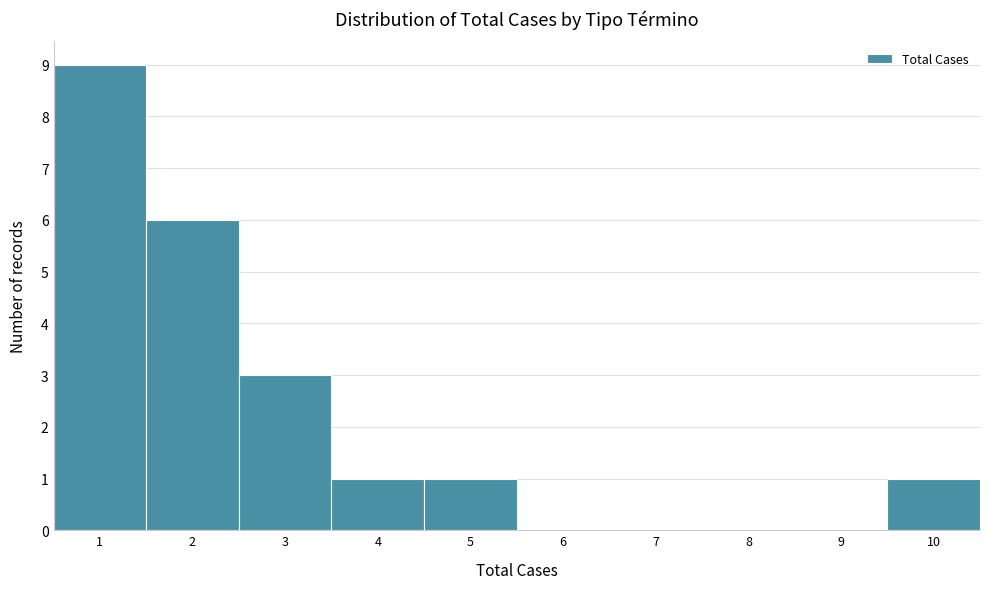

Reading left to right, transcribe this chart: for each bar, give the range it covers on the x-axis and its height. The values are not printed on the chart, so give them approximately, as read against the axis.

0.5 to 1.5: 9
1.5 to 2.5: 6
2.5 to 3.5: 3
3.5 to 4.5: 1
4.5 to 5.5: 1
5.5 to 6.5: 0
6.5 to 7.5: 0
7.5 to 8.5: 0
8.5 to 9.5: 0
9.5 to 10.5: 1